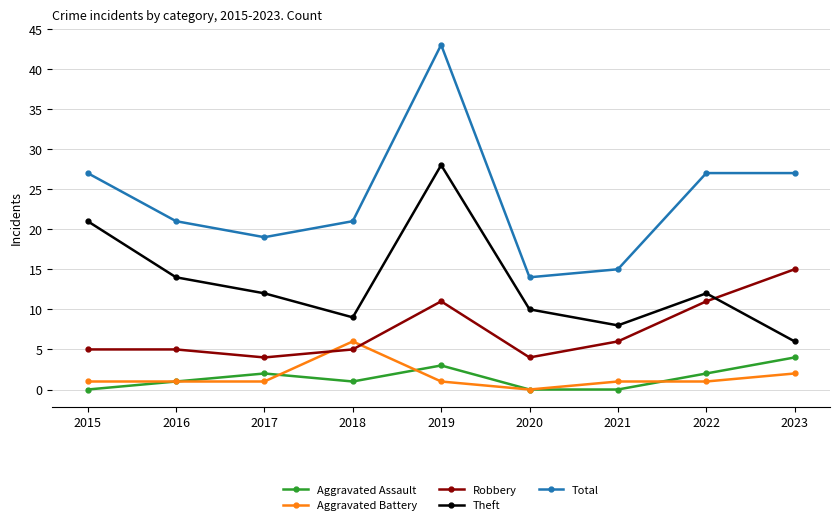

Where is the first local minimum for Robbery?

2017